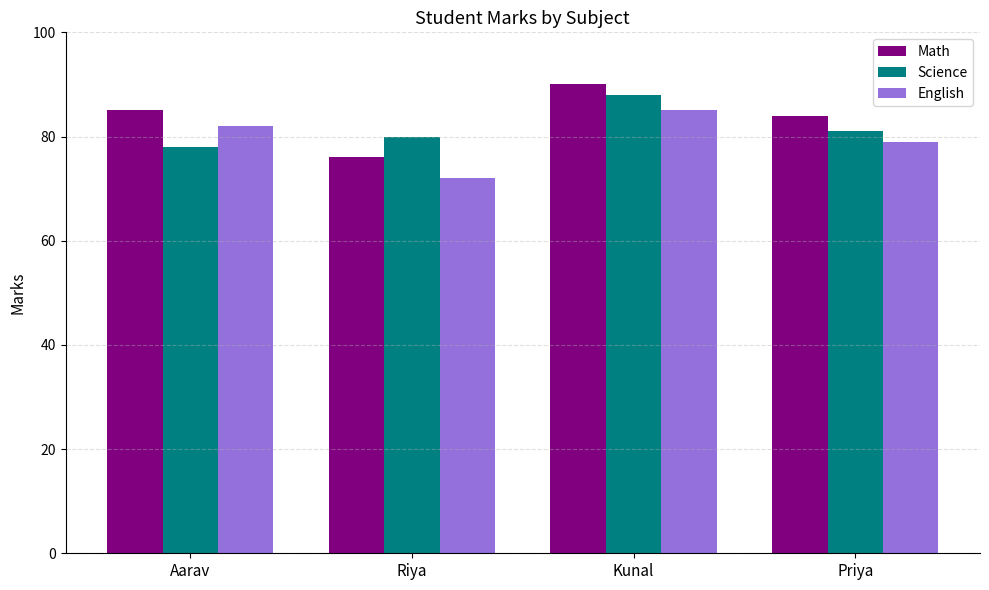

Where is English nearest to the value 78?

Priya